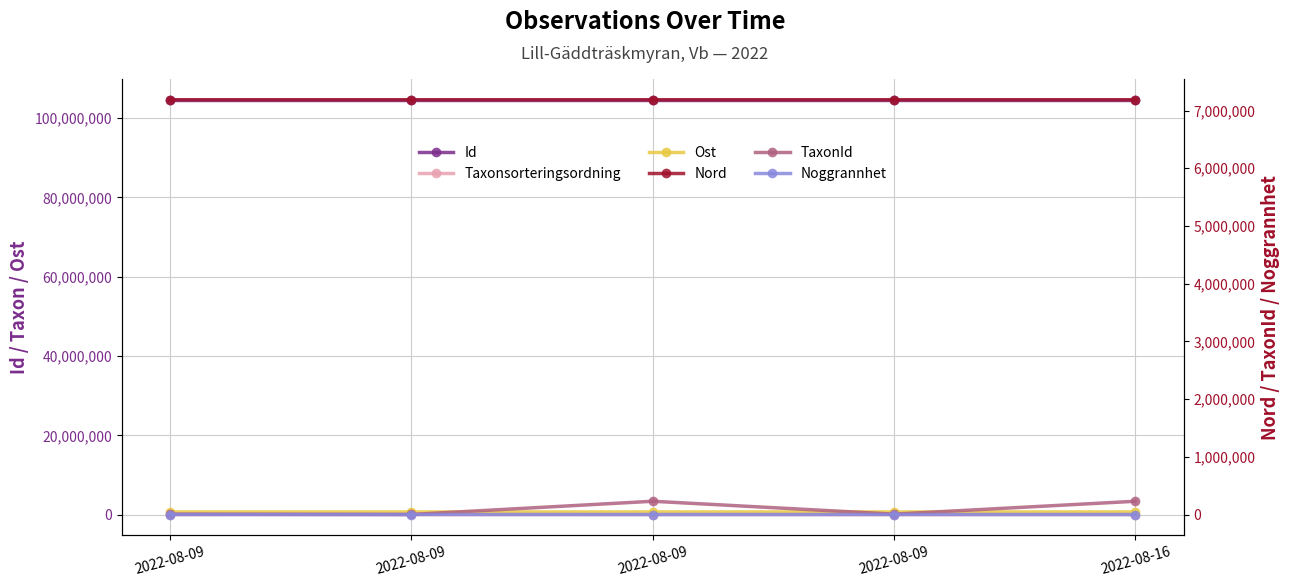

List the series in order of their peak value, lowest first.

Noggrannhet, Taxonsorteringsordning, TaxonId, Ost, Nord, Id